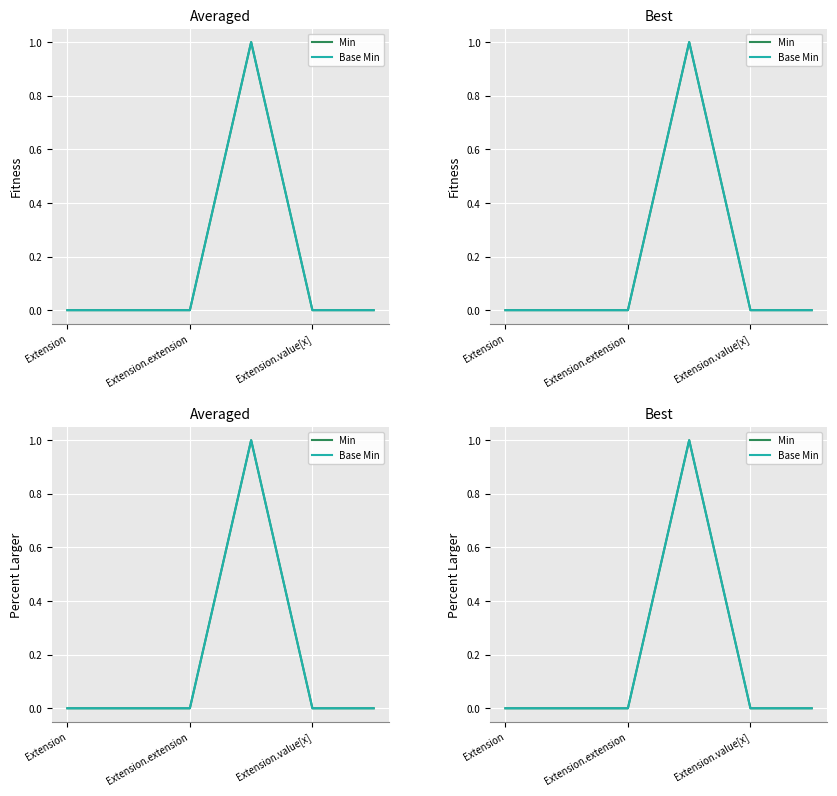

The value of Base Min at Extension.extension is 0. True or false?

True